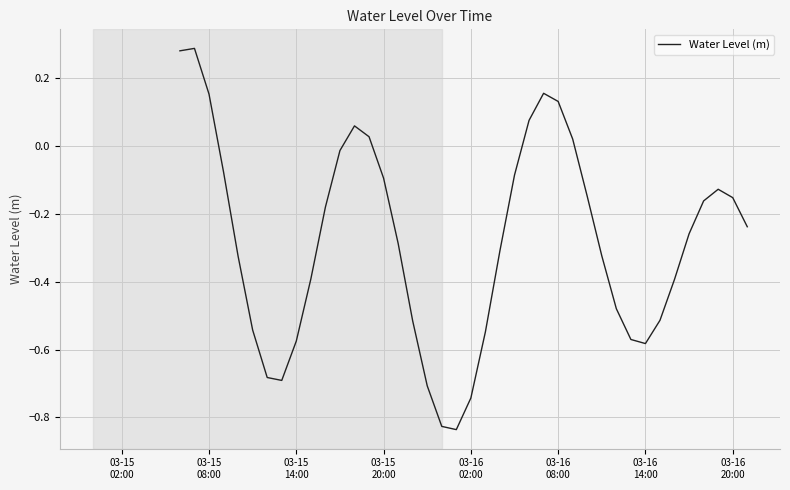

At which category does the chart reach its peak across all series?

03-15
08:00